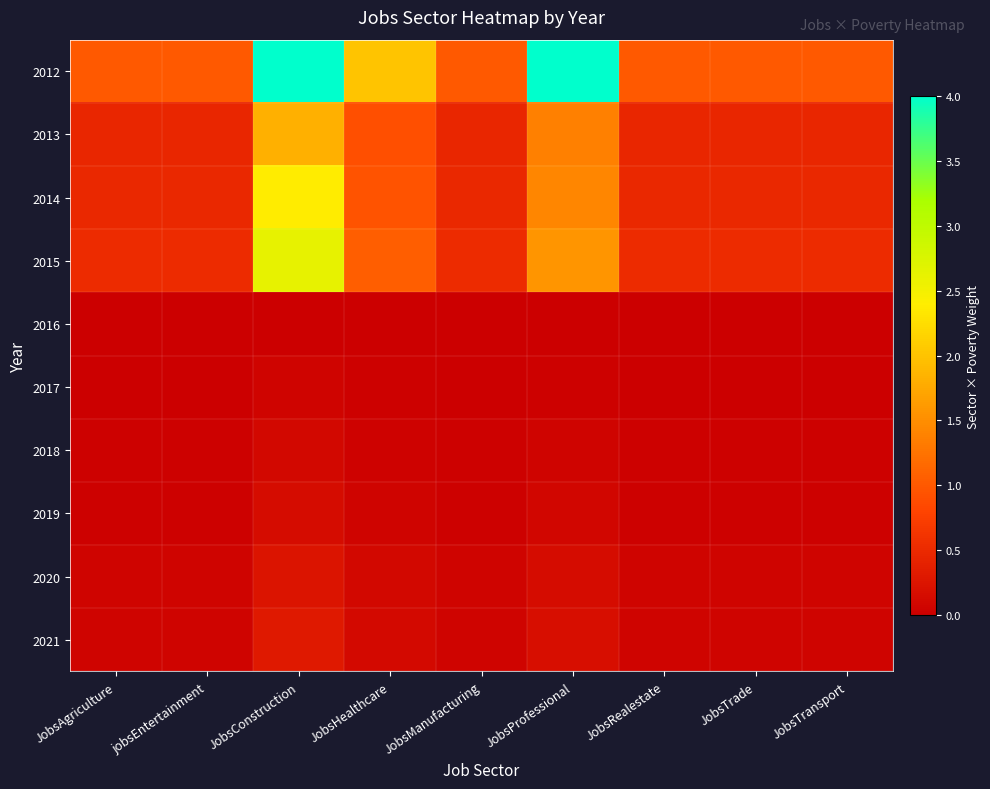

At how many categories does at least one series exceed 0?

9